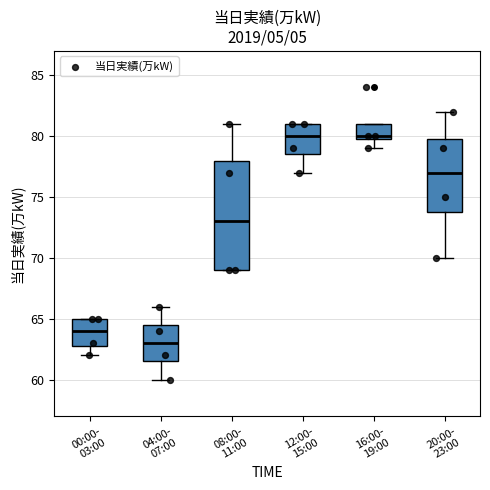

Reading left to right, read every box against the y-axis: the position of its median line, the range the box covers, and the ends of its whiskers. The values are not printed on the chart, so give them approximately, as read against the axis.

00:00- 03:00: median 64.0, box 63.0 to 65.0, whiskers 62.0 to 65.0
04:00- 07:00: median 63.0, box 61.5 to 64.5, whiskers 60.0 to 66.0
08:00- 11:00: median 73.0, box 69.0 to 78.0, whiskers 69.0 to 81.0
12:00- 15:00: median 80.0, box 78.5 to 81.0, whiskers 77.0 to 81.0
16:00- 19:00: median 80.0 (just above the box's lower edge), box 80.0 to 81.0, whiskers 79.0 to 81.0
20:00- 23:00: median 77.0, box 74.0 to 80.0, whiskers 70.0 to 82.0